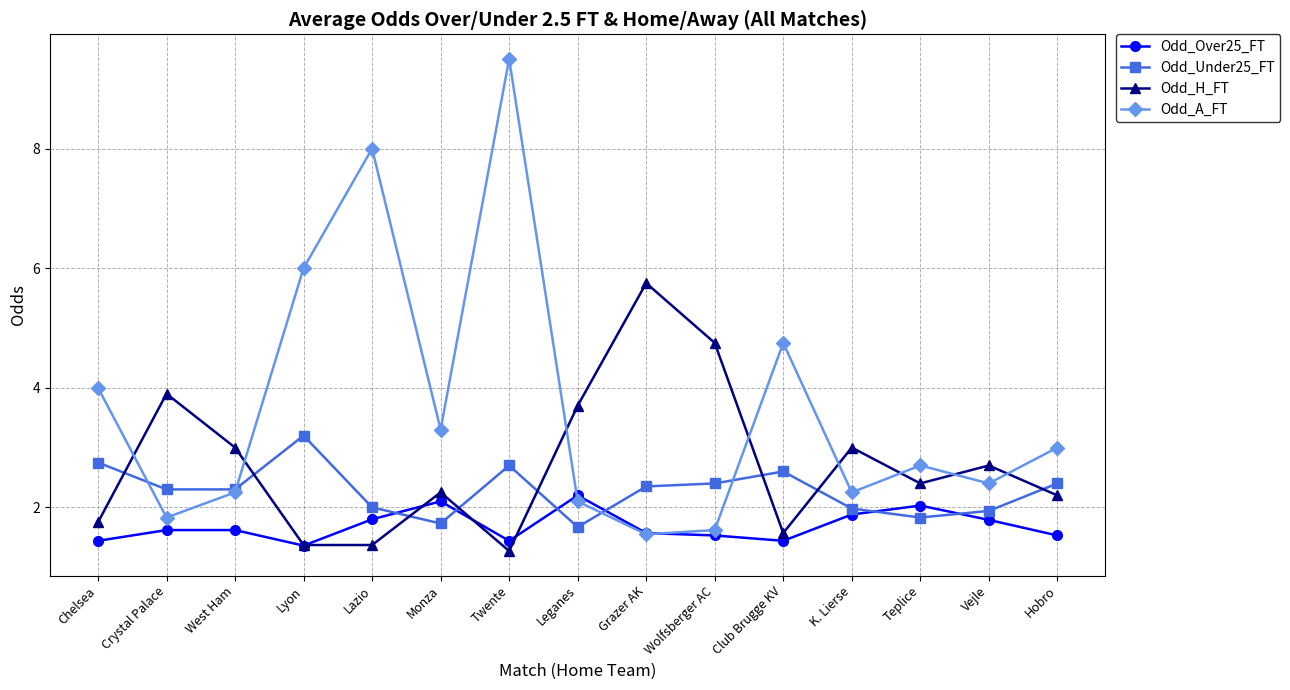

How many distinct data groups are displayed?

4